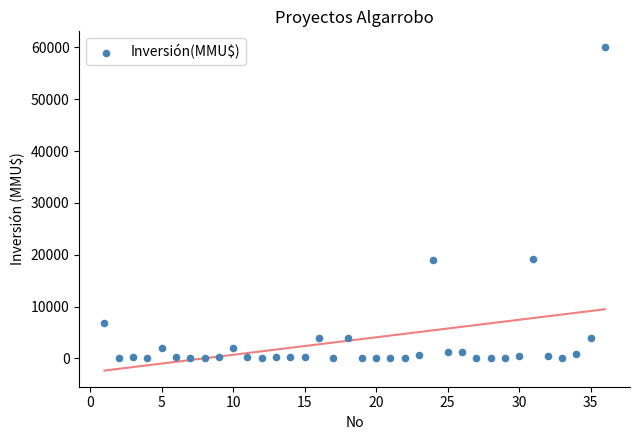

What is the range of X values (max minus min)?

35